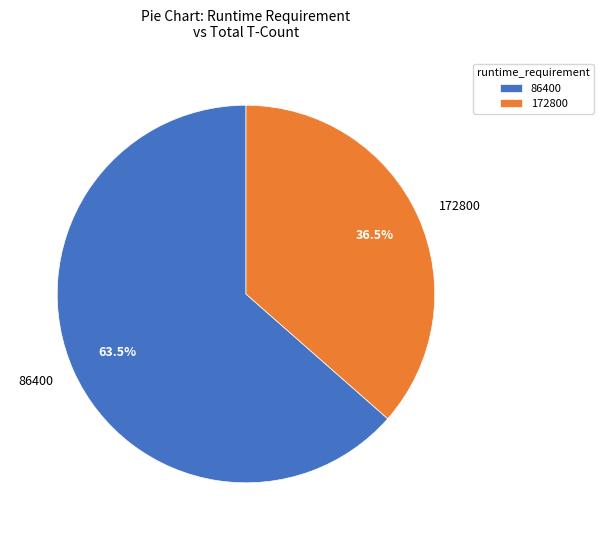

Rank the categories by value from highest to lowest.

86400, 172800